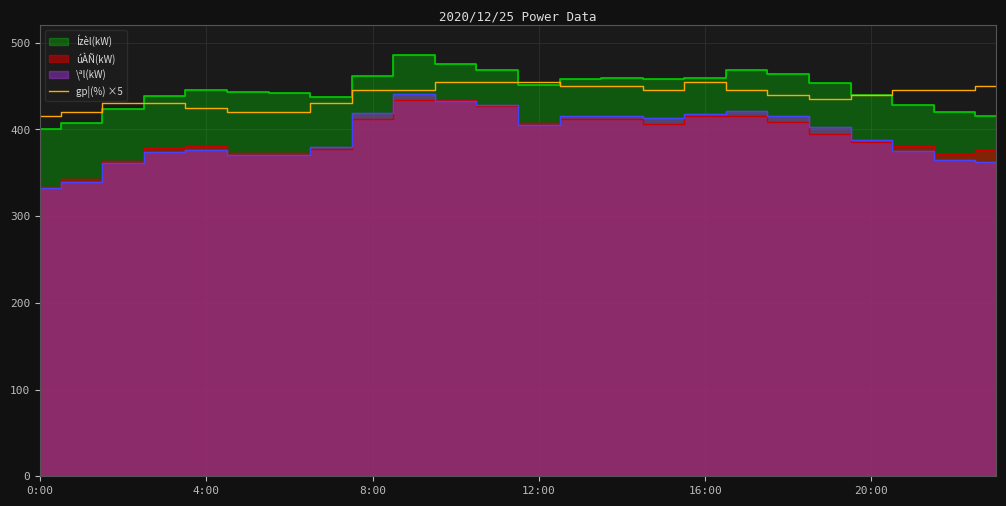

Reading left to right, what are all the values shown in this chart?

415	420	430	430	425	420	420	430	445	445	455	455	455	450	450	445	455	445	440	435	440	445	445	450